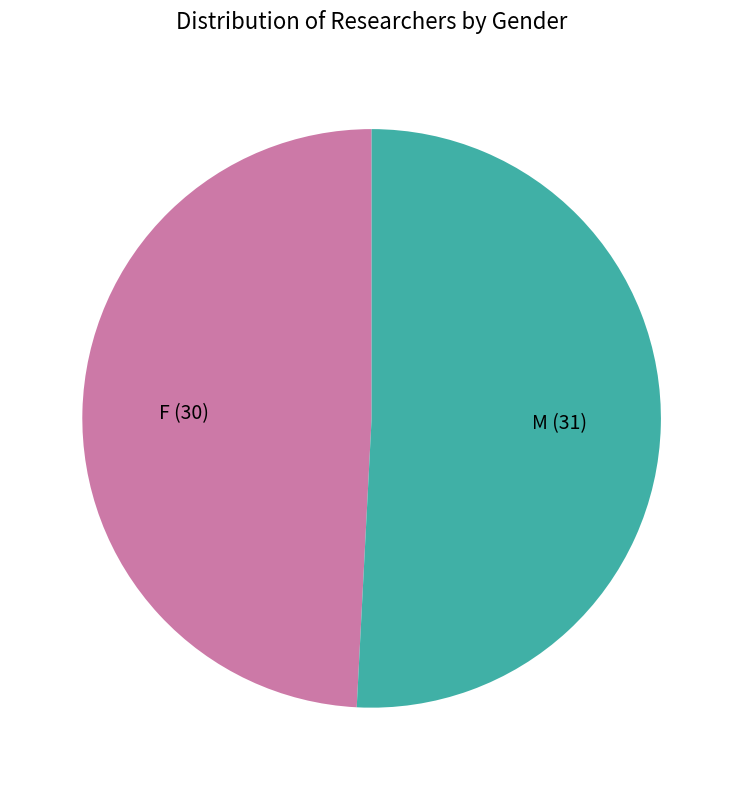

Do M and F together represent more than half of the pie?

Yes